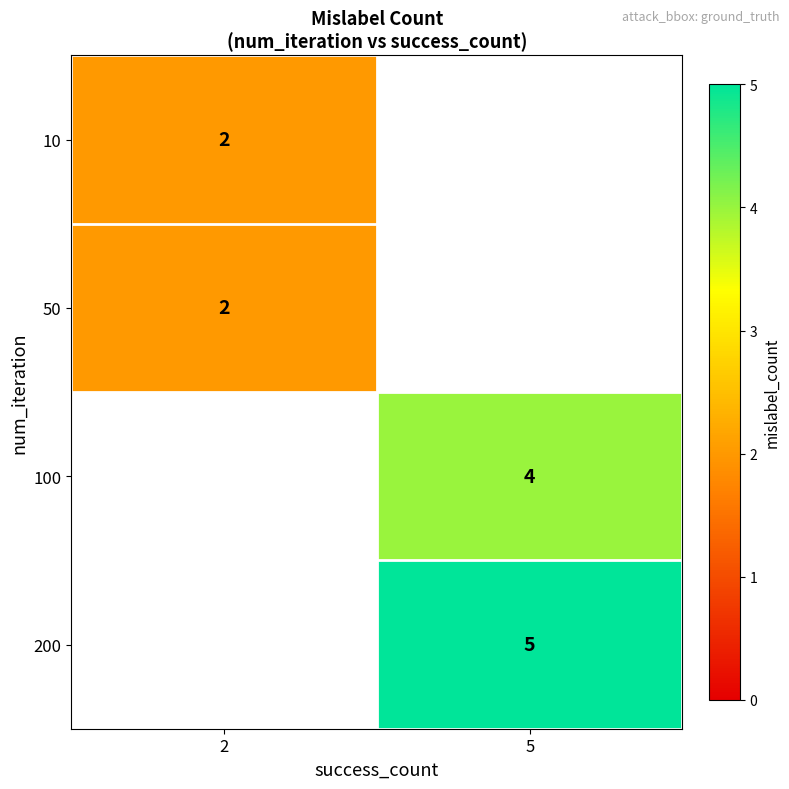

Rank the categories by row_1 value from lowest to highest.

2, 5